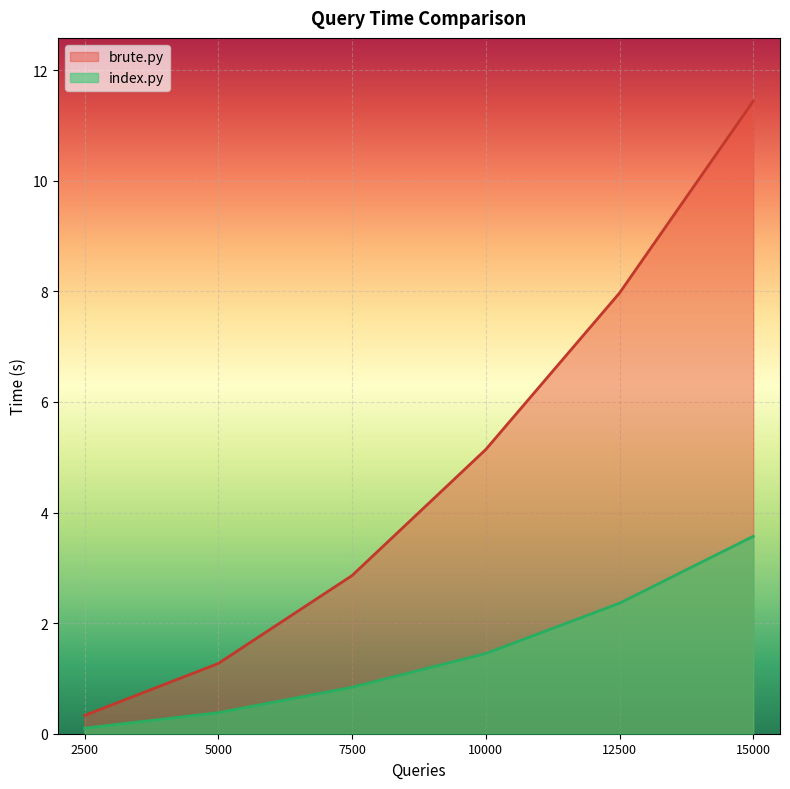

Reading right to left, what are all the values shown in this chart?

brute.py: 15000=11.4	12500=8.0	10000=5.1	7500=2.9	5000=1.3	2500=0.3
index.py: 15000=3.6	12500=2.4	10000=1.4	7500=0.8	5000=0.4	2500=0.1